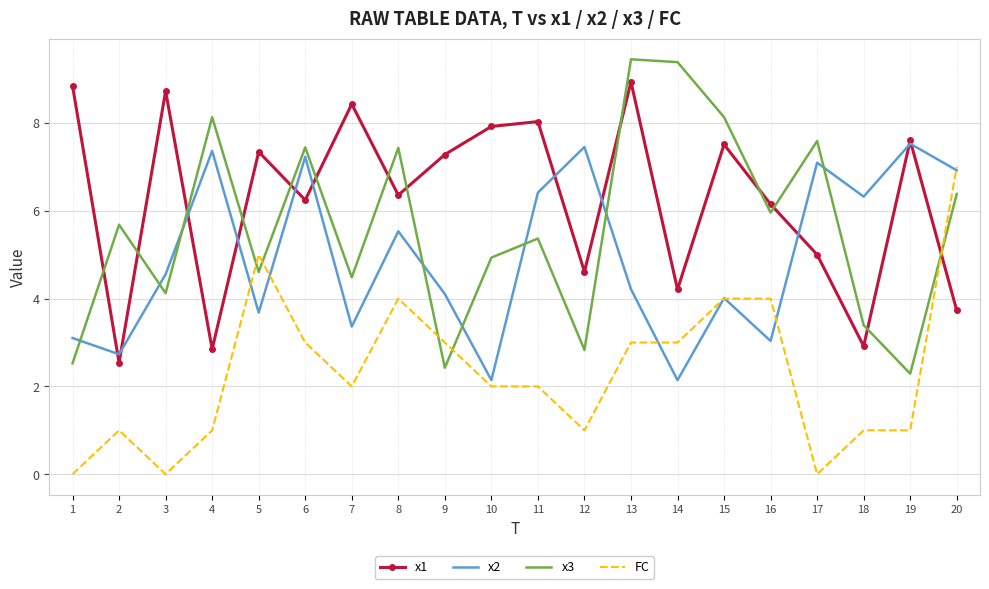

Reading right to left, list all the values displayed in this chart.

x1: 3.7	7.6	2.9	5.0	6.2	7.5	4.2	8.9	4.6	8.0	7.9	7.3	6.4	8.4	6.2	7.3	2.8	8.7	2.5	8.8
x2: 6.9	7.5	6.3	7.1	3.0	4.0	2.1	4.2	7.5	6.4	2.1	4.1	5.5	3.4	7.2	3.7	7.4	4.6	2.7	3.1
x3: 6.4	2.3	3.4	7.6	6.0	8.1	9.4	9.5	2.8	5.4	4.9	2.4	7.4	4.5	7.4	4.6	8.1	4.1	5.7	2.5
FC: 7.0	1.0	1.0	0.0	4.0	4.0	3.0	3.0	1.0	2.0	2.0	3.0	4.0	2.0	3.0	5.0	1.0	0.0	1.0	0.0